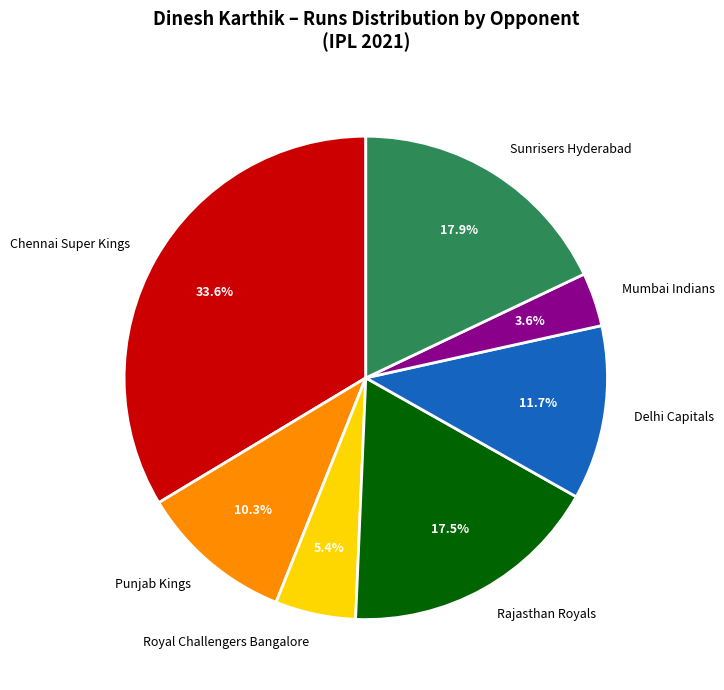

What is the ratio of the value at Delhi Capitals to the value at Royal Challengers Bangalore?

2.2